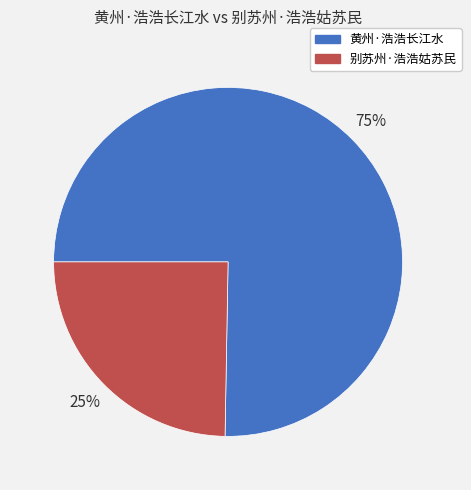

Is the sum of 别苏州·浩浩姑苏民 and 黄州·浩浩长江水 greater than half?

Yes